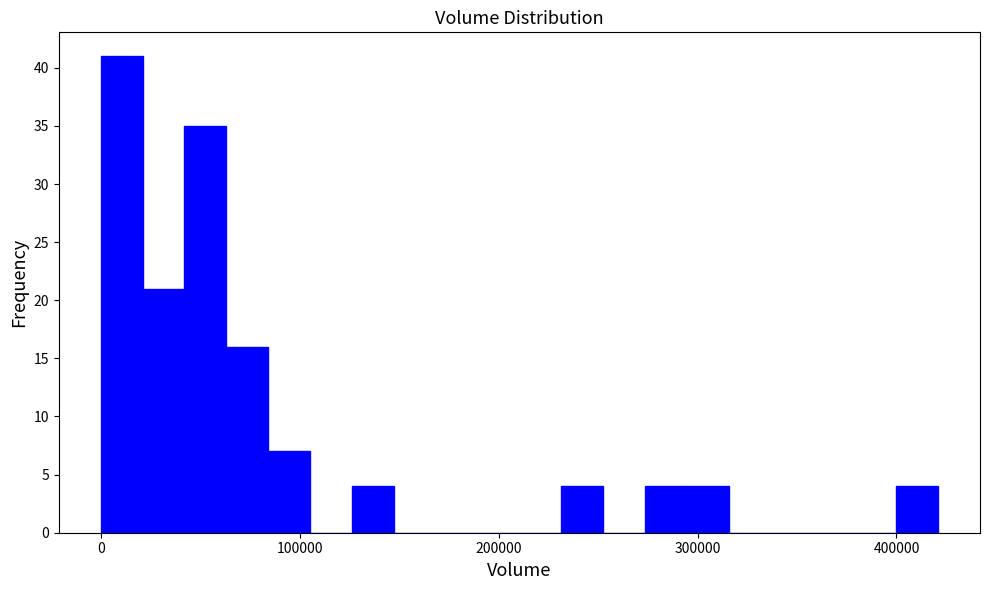

Around what value on the x-axis is the tallest bar? Give the approximate position of its centre, as read against the axis.

10000